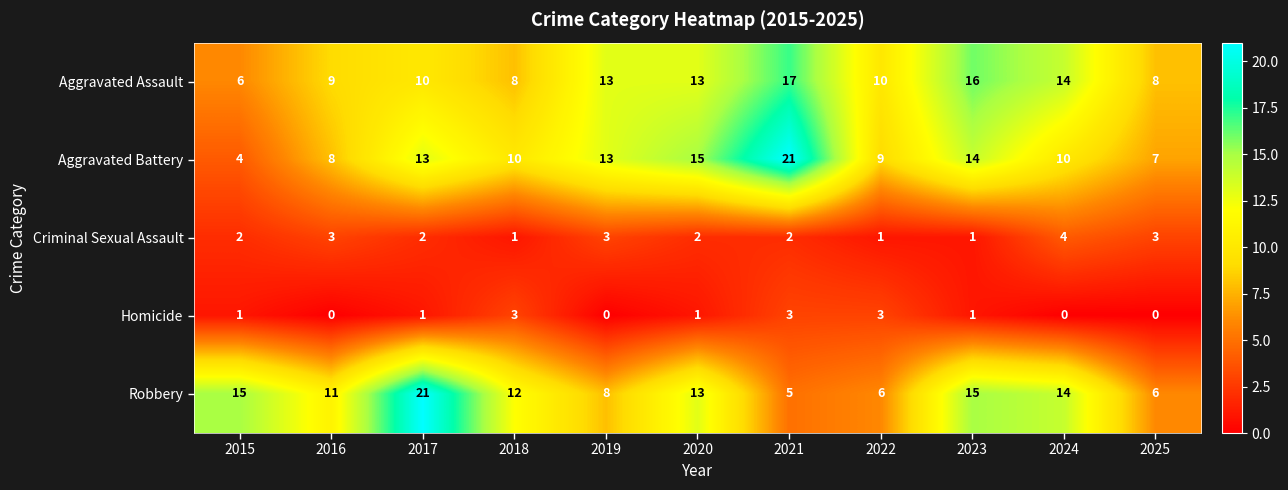

What is the spread (max minus min) of values at 2015?

14